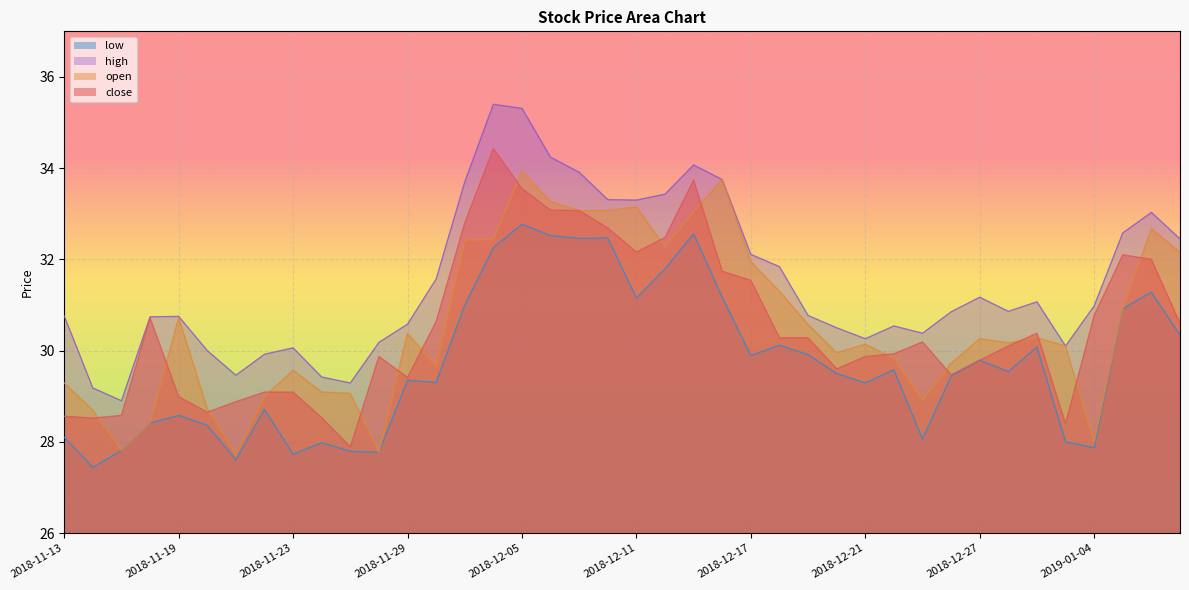

Which series has the largest total across all categories?

high